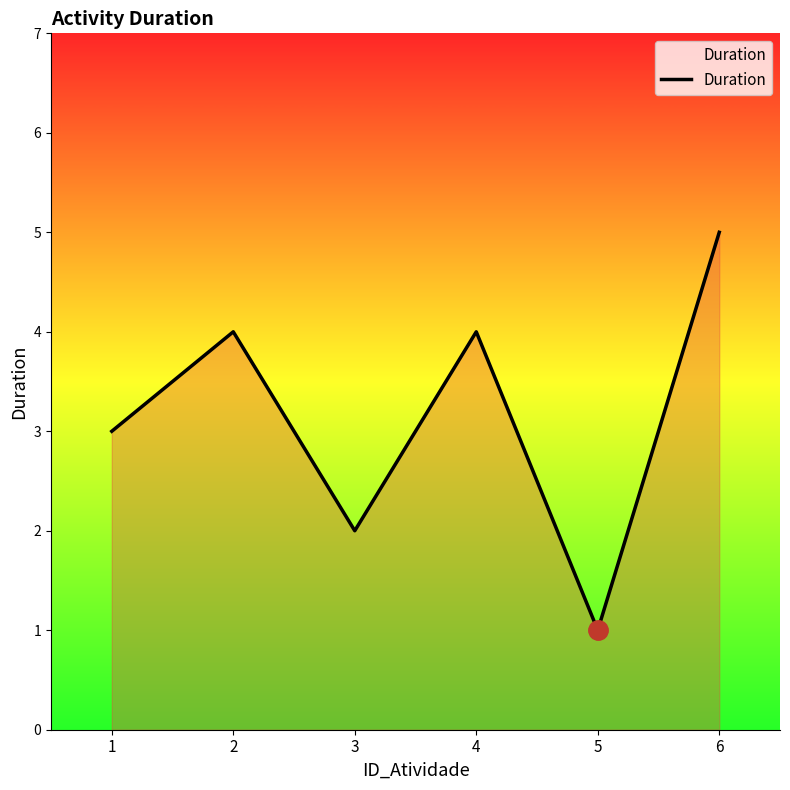

What is the change in value from 1 to 4?

+1